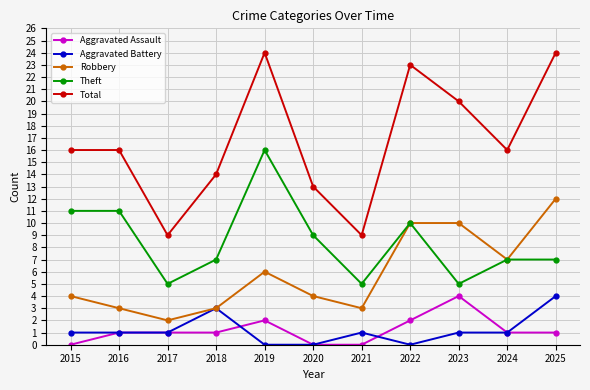

What is the difference between the second highest and second lowest values in the Aggravated Assault series?

2